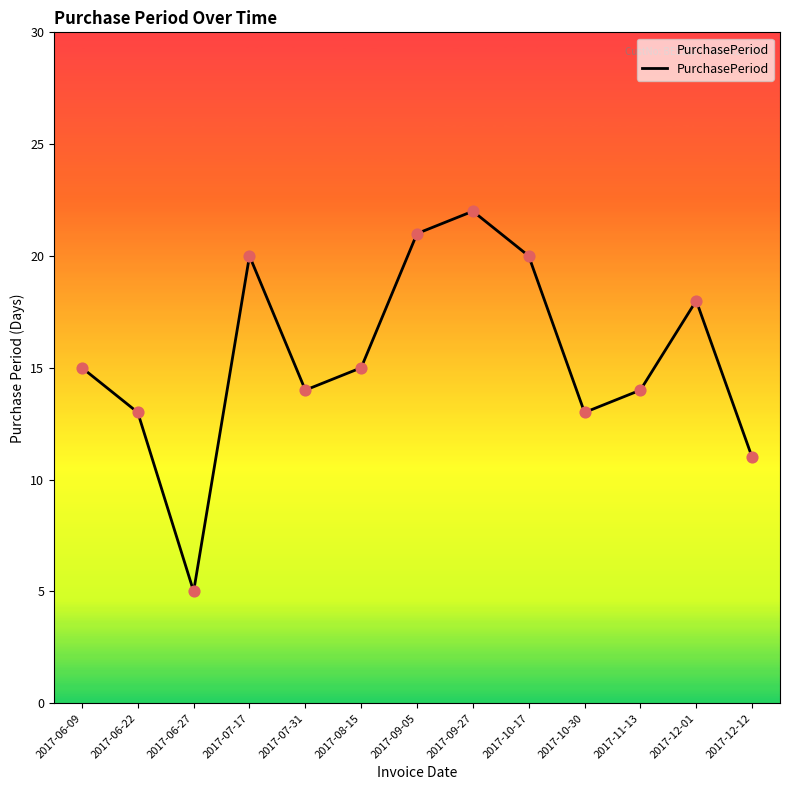

Which has a higher value, 2017-07-31 or 2017-09-27?

2017-09-27